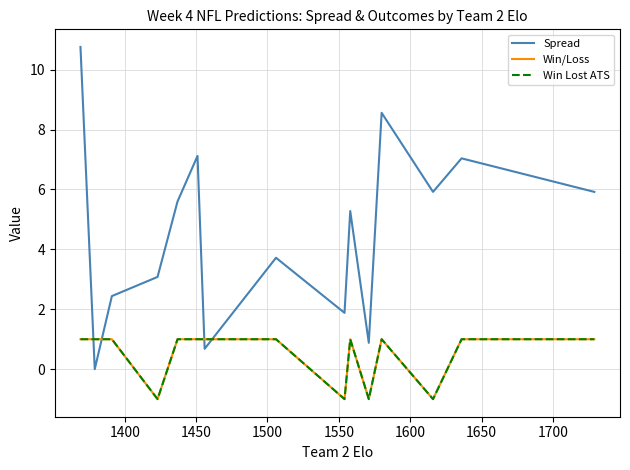

Does the chart display data point markers on the line(s)?

No